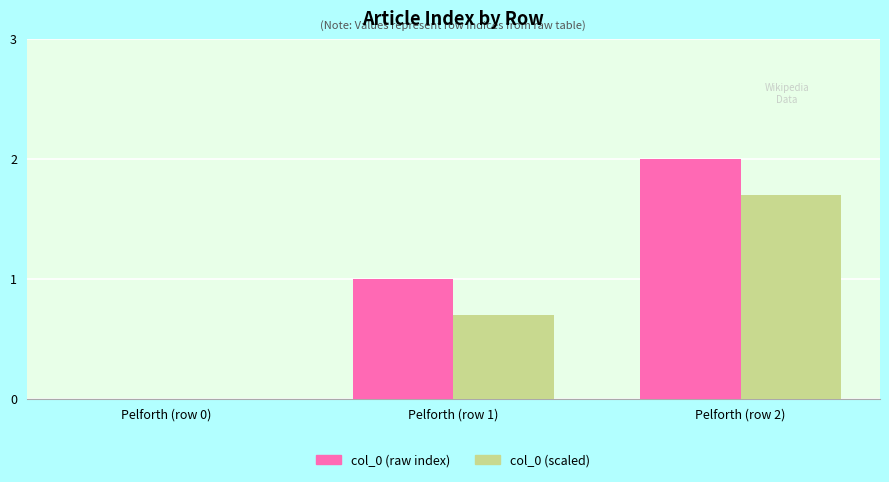

The value of col_0 (scaled) at Pelforth (row 0) is 0.0. True or false?

True